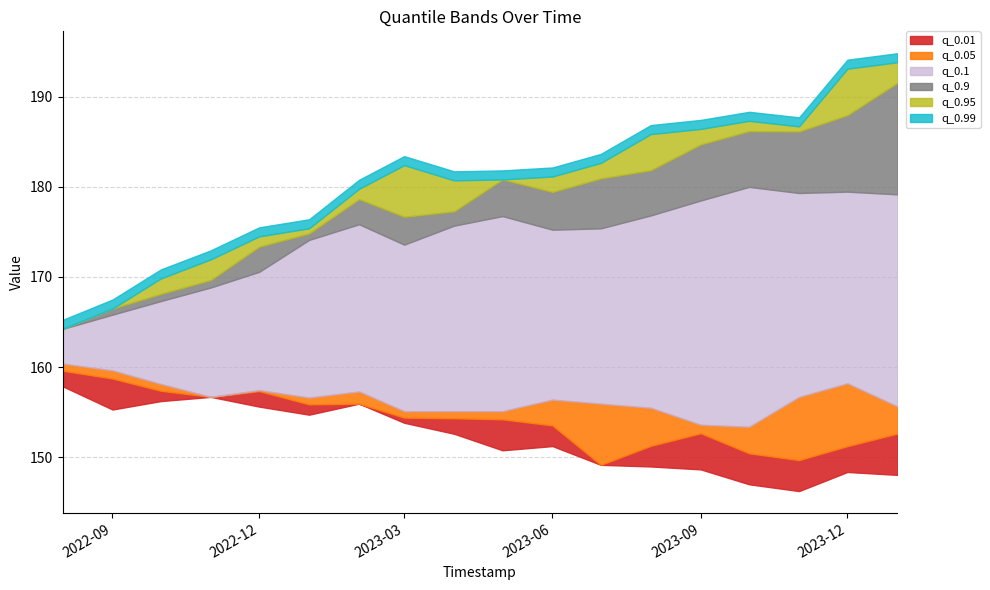

At which category does the chart reach its minimum across all series?

2023-11-01